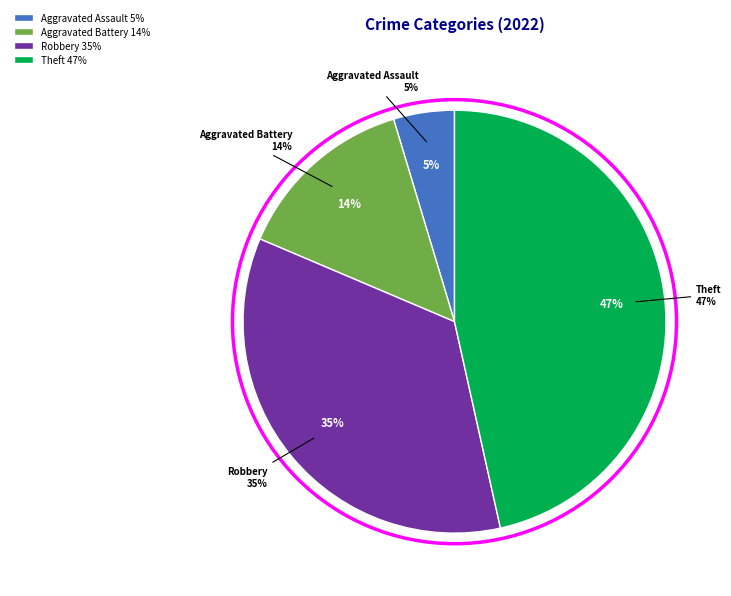

Count the number of slices in the pie.

7